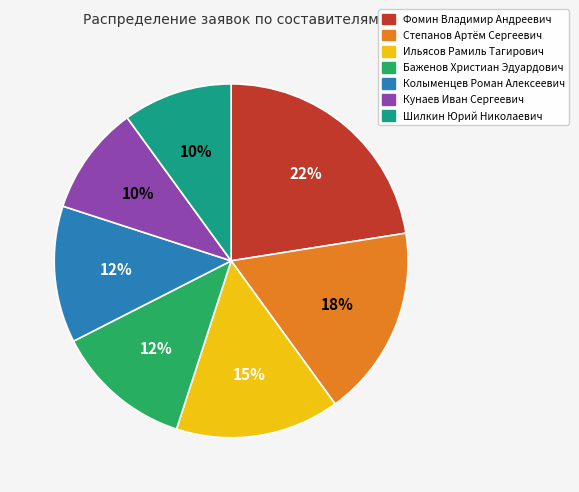

To the nearest percent, what is the combined percentage of Шилкин Юрий Николаевич and Кунаев Иван Сергеевич?

20%